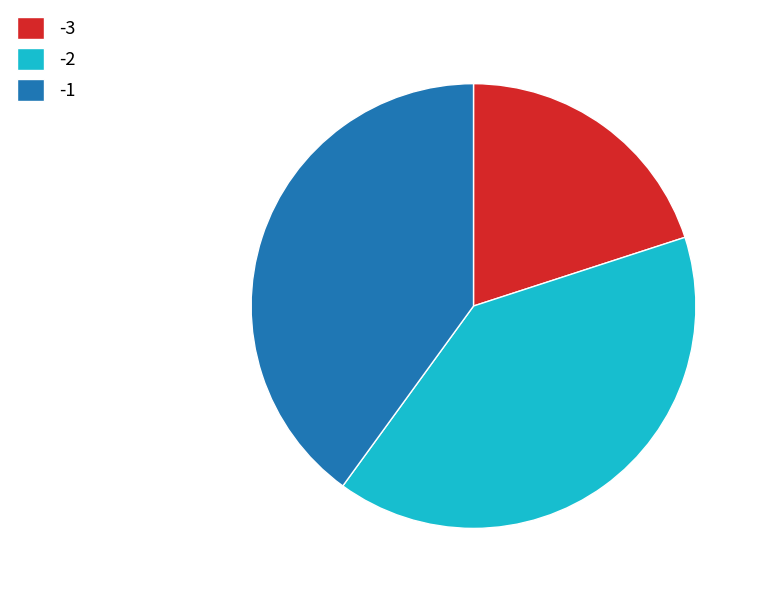

What is the smallest slice in the pie chart?

-3